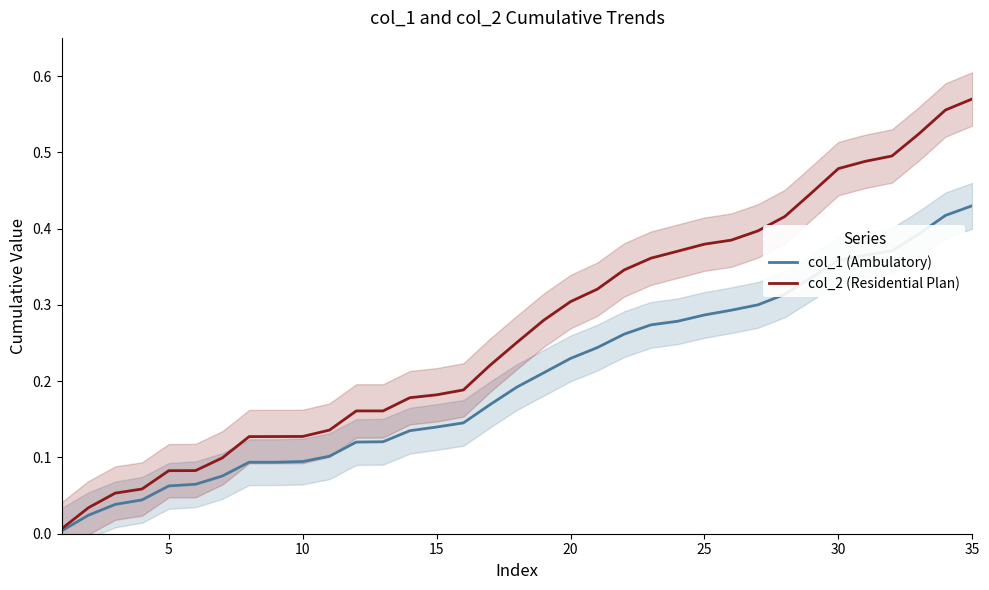

The value of col_2 (Residential Plan) at 10 is 0.2. True or false?

False